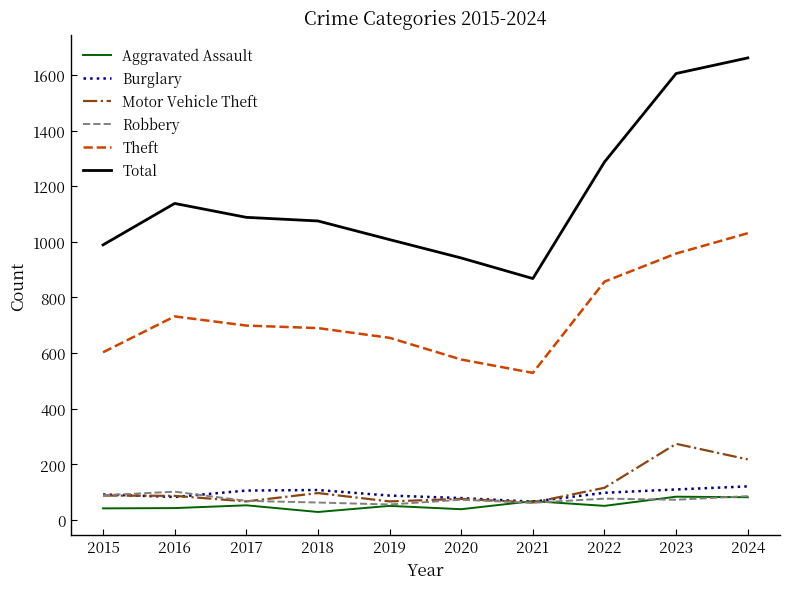

What is the lowest value of the Burglary series?

66